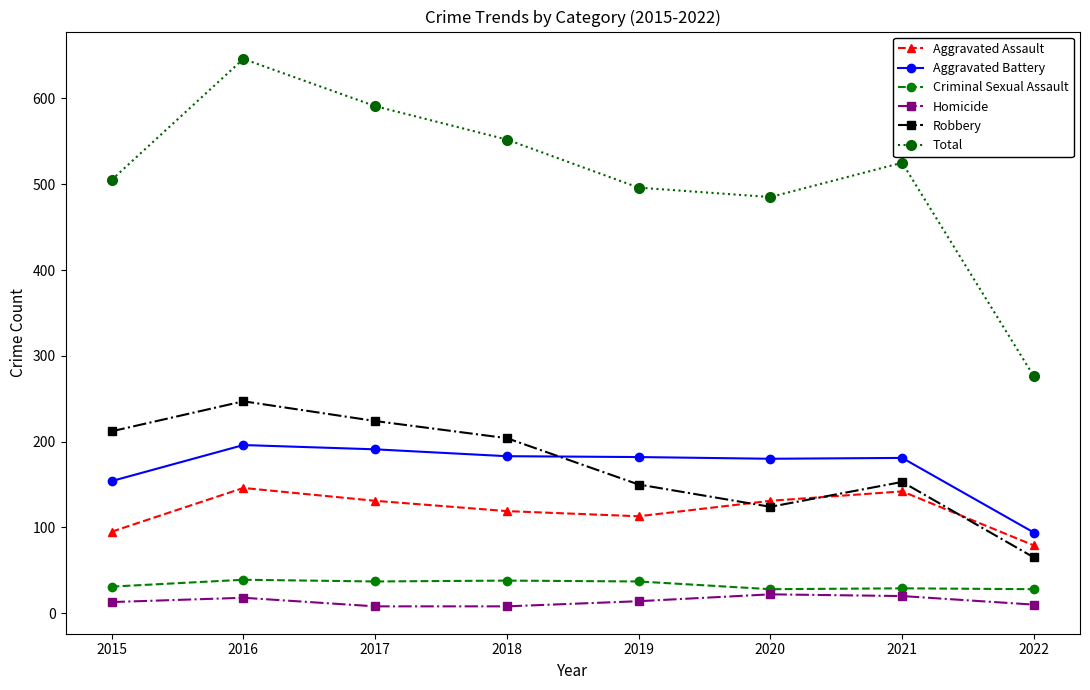

Count the number of data series in this chart.

6